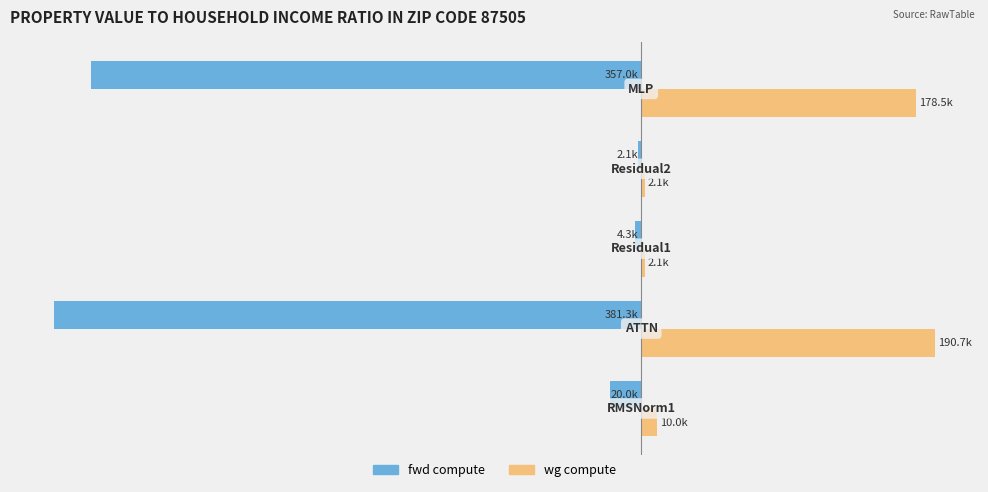

What are all the series names shown in the legend?

fwd compute, wg compute